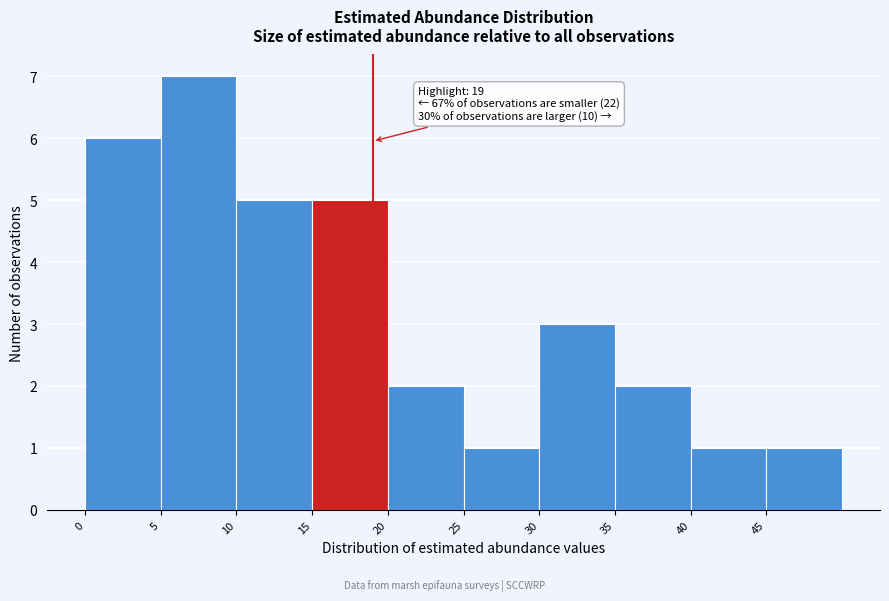

Which range on the x-axis has the tallest bar?

5 to 10